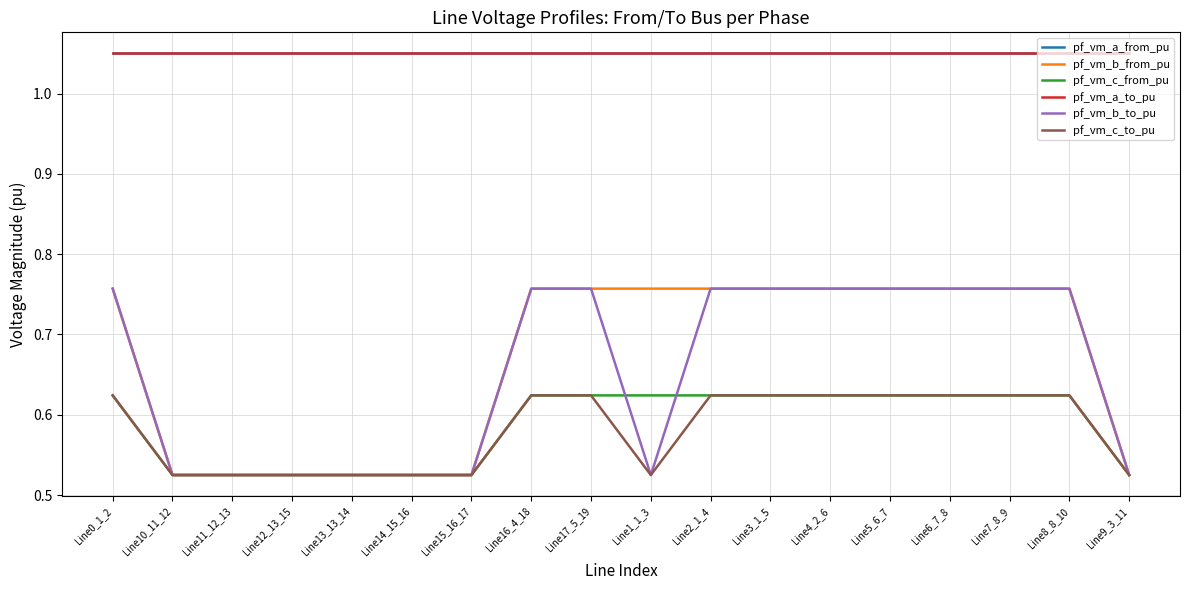

What is the approximate value of pf_vm_a_to_pu at Line1_1_3?

1.0